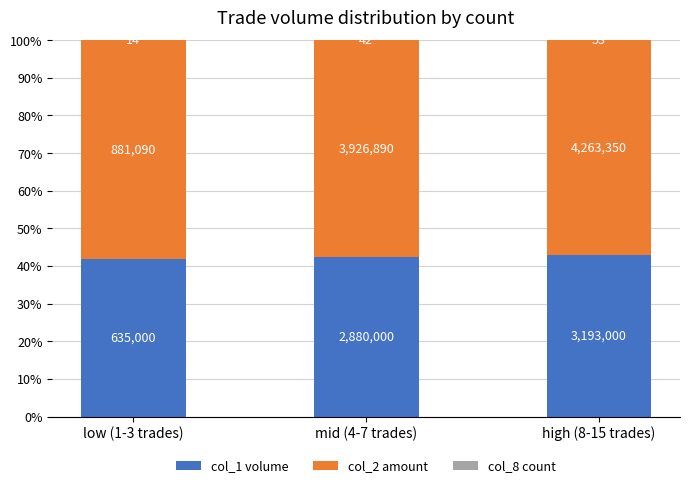

Between low (1-3 trades) and mid (4-7 trades), which is larger?

mid (4-7 trades)